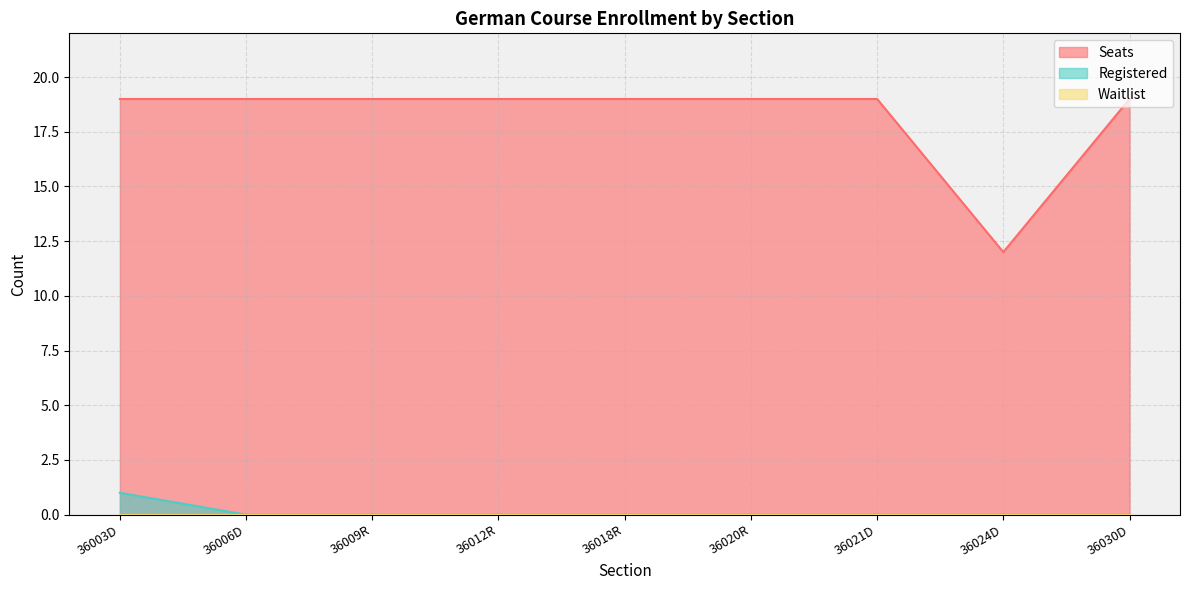

True or false: Registered and Seats intersect in this chart.

False